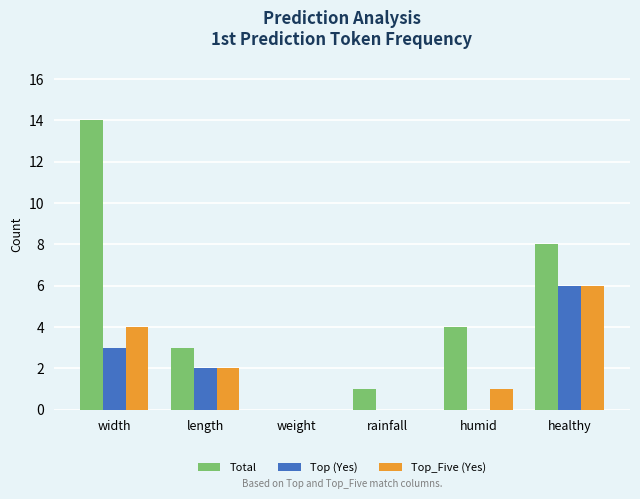

How many data points does each series have?

6